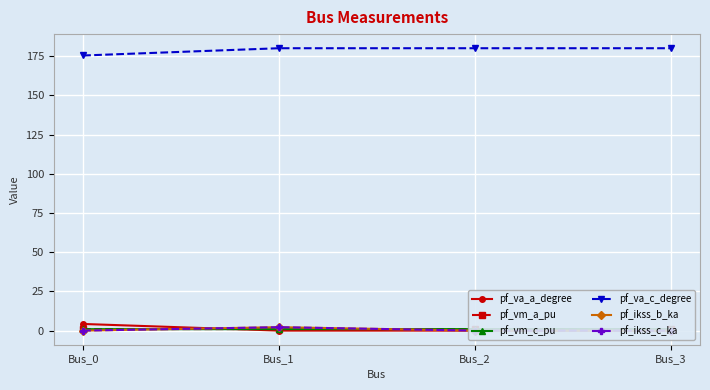

Which category has the highest value in the pf_vm_a_pu series?

Bus_0